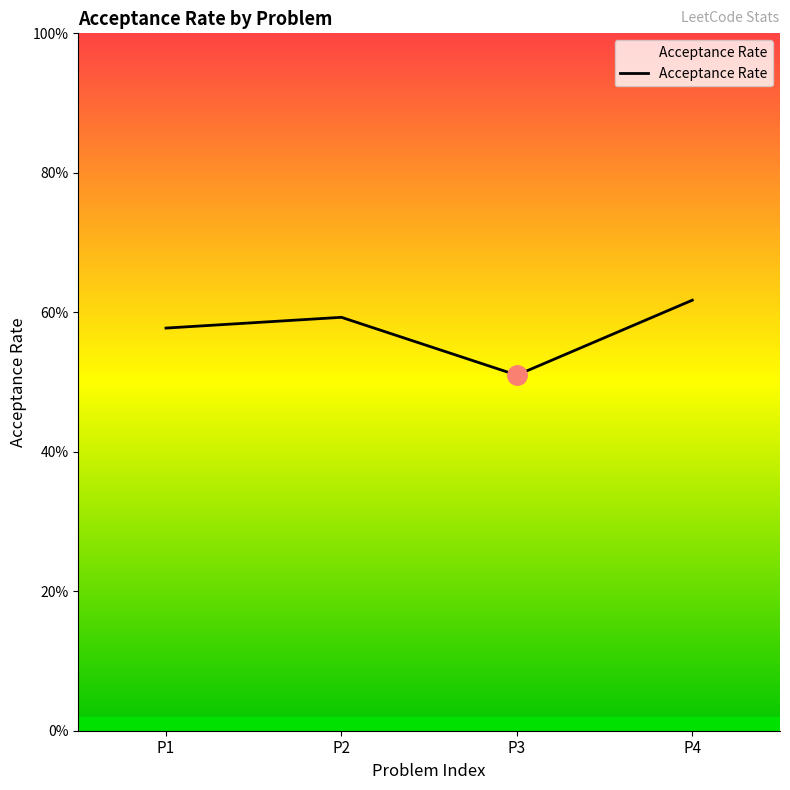

What is the value of the 2nd point from the left?

0.6